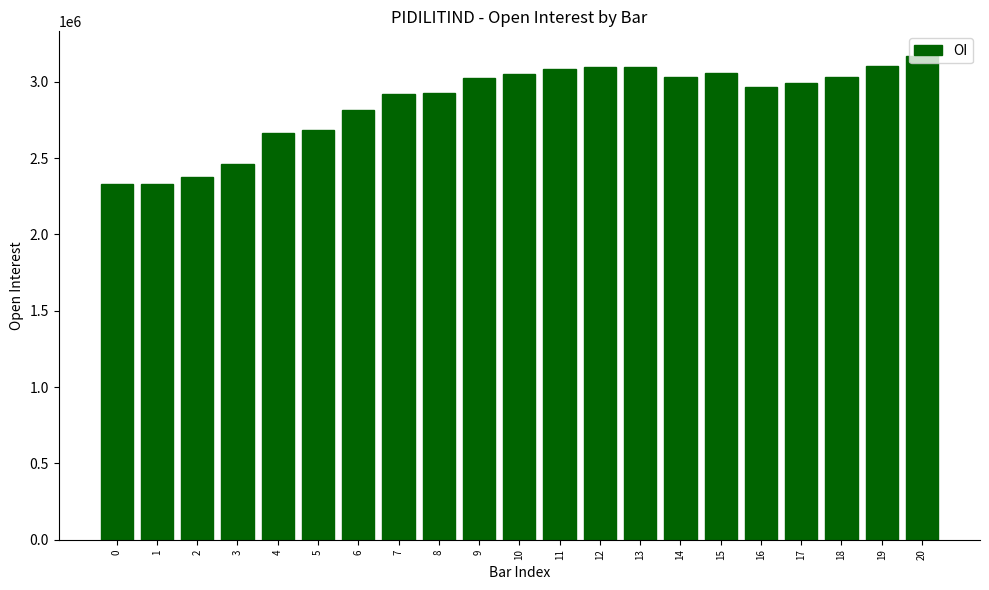

What value does the data have at 12?

3094250